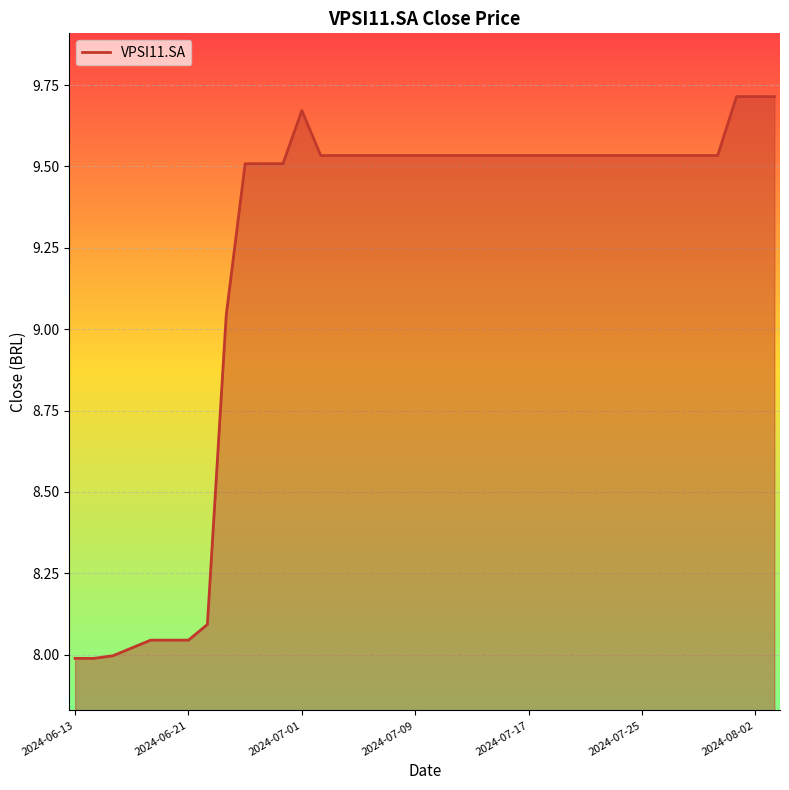

What is the difference between the maximum and minimum values?

1.7